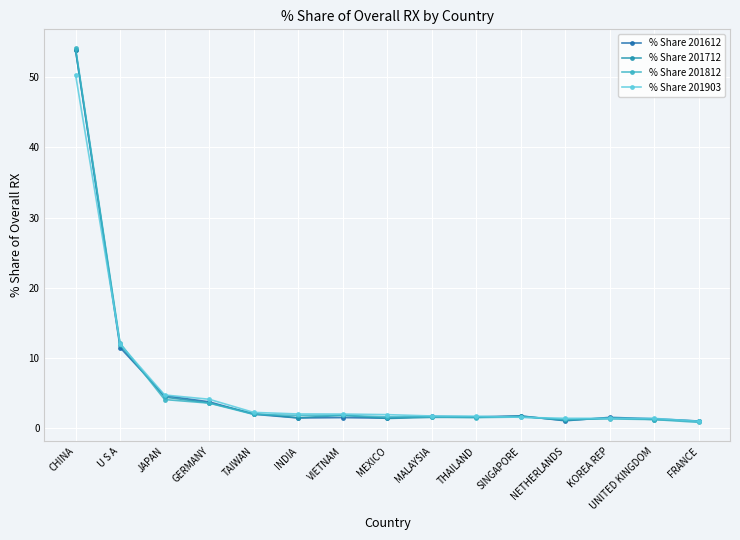

What is the minimum value for % Share 201712?

1.0